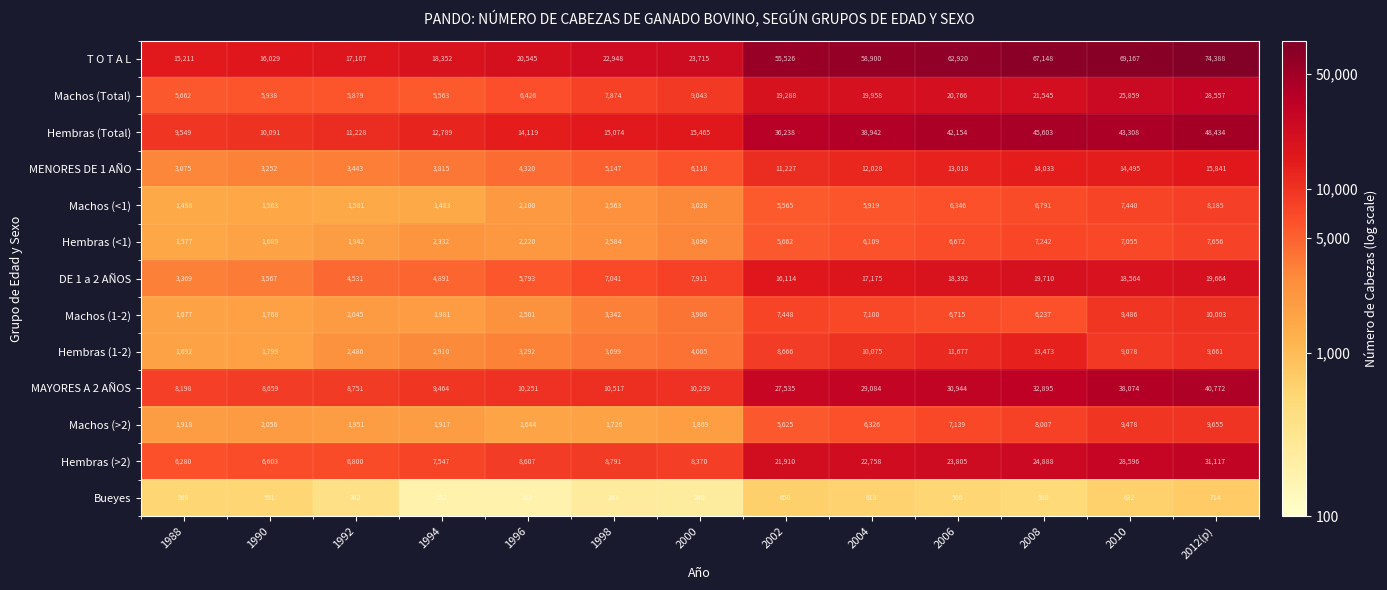

Which series changed the most between 1996 and 2006?

T O T A L